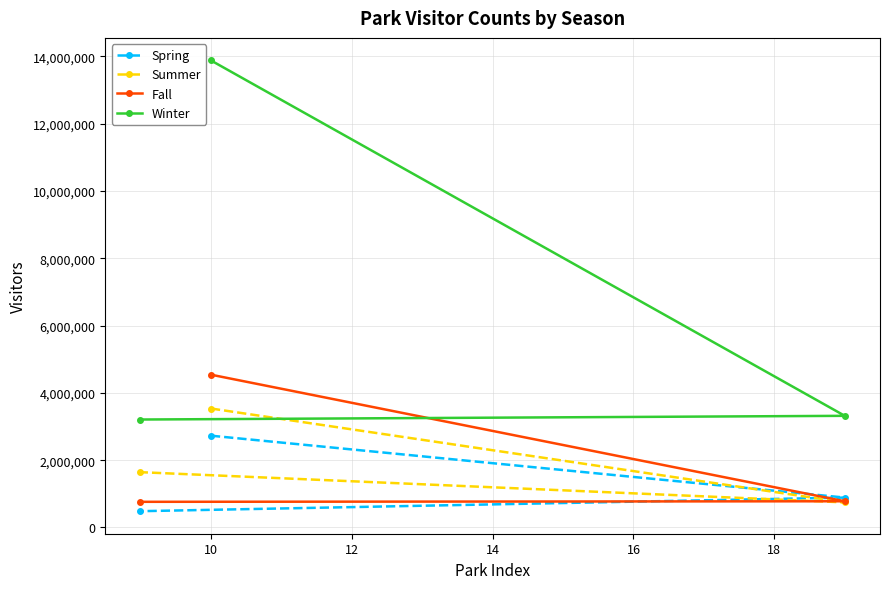

List the series in order of their peak value, lowest first.

Spring, Summer, Fall, Winter